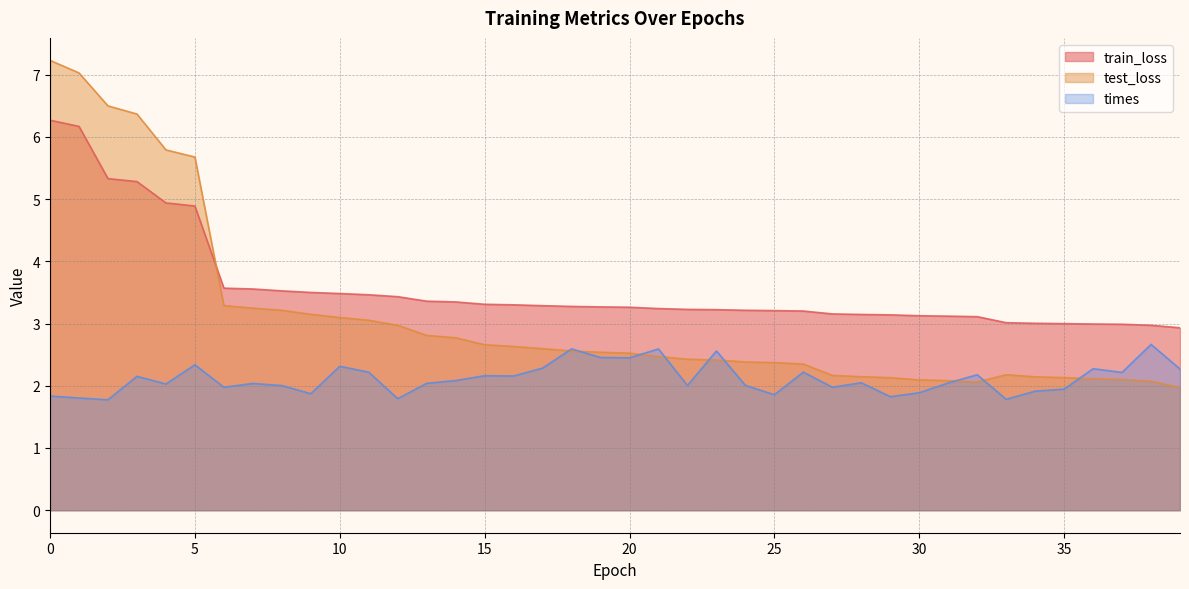

True or false: times and train_loss intersect in this chart.

False